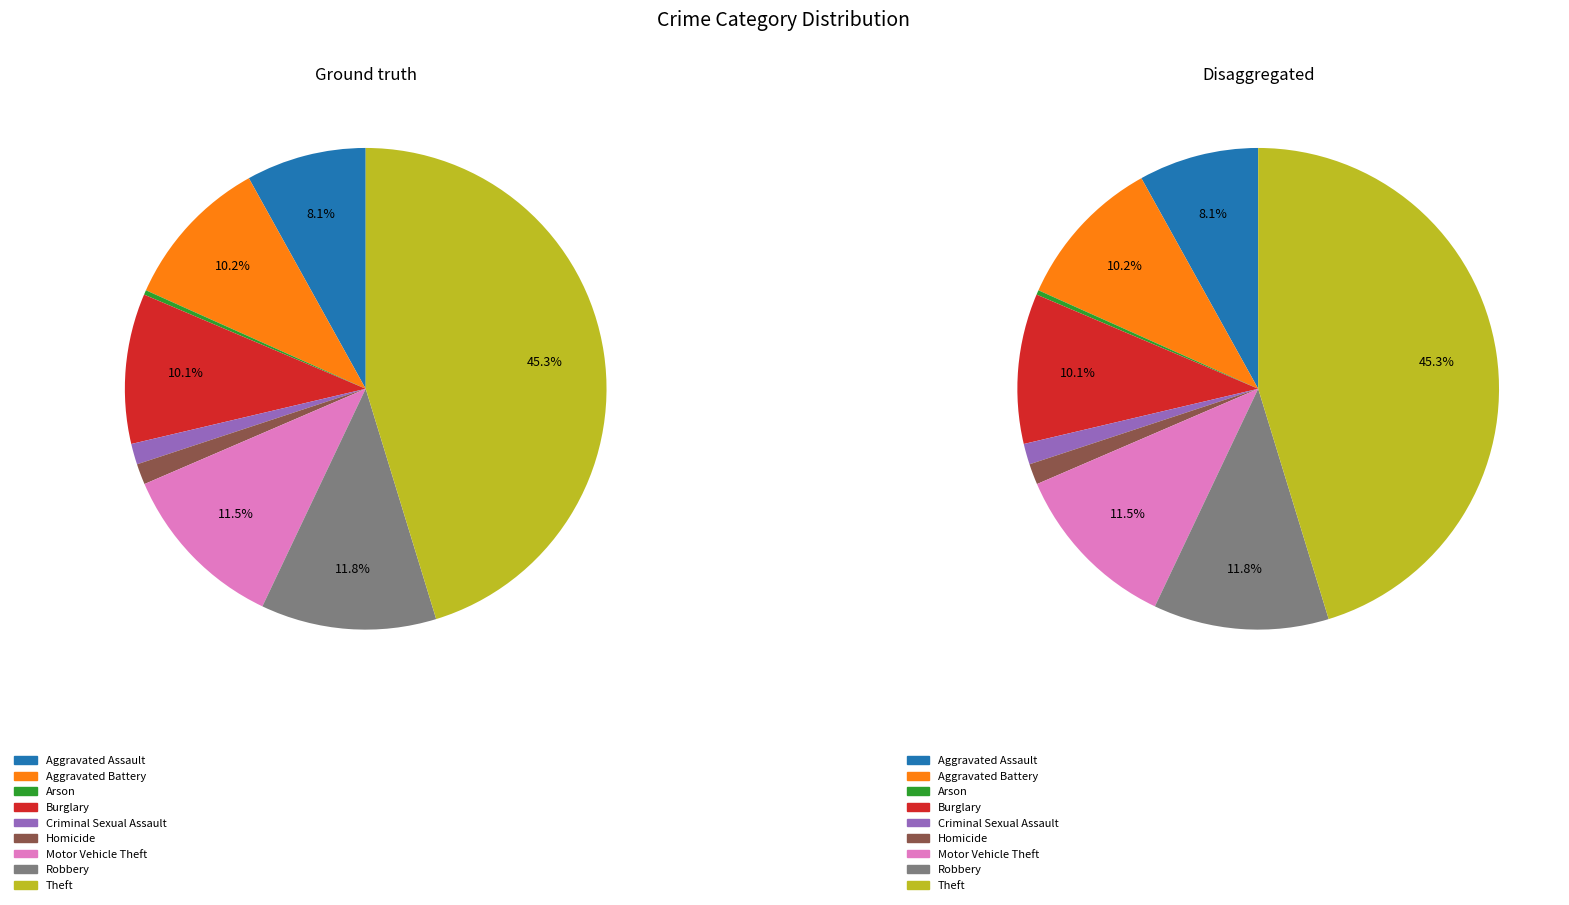

Rank the categories by value from highest to lowest.

Theft, Robbery, Motor Vehicle Theft, Aggravated Battery, Burglary, Aggravated Assault, Criminal Sexual Assault, Homicide, Arson